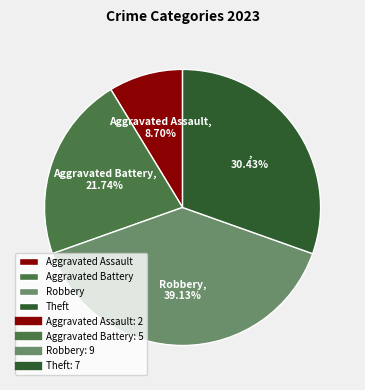

Is there a majority slice in this chart?

No